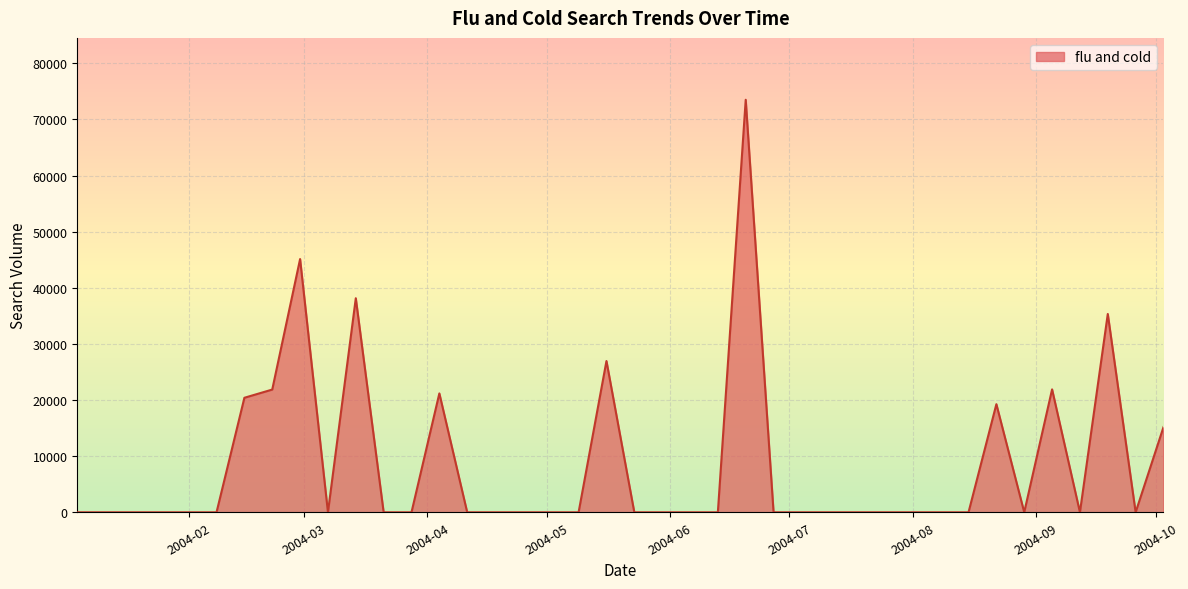

How many lines are shown in the chart?

1